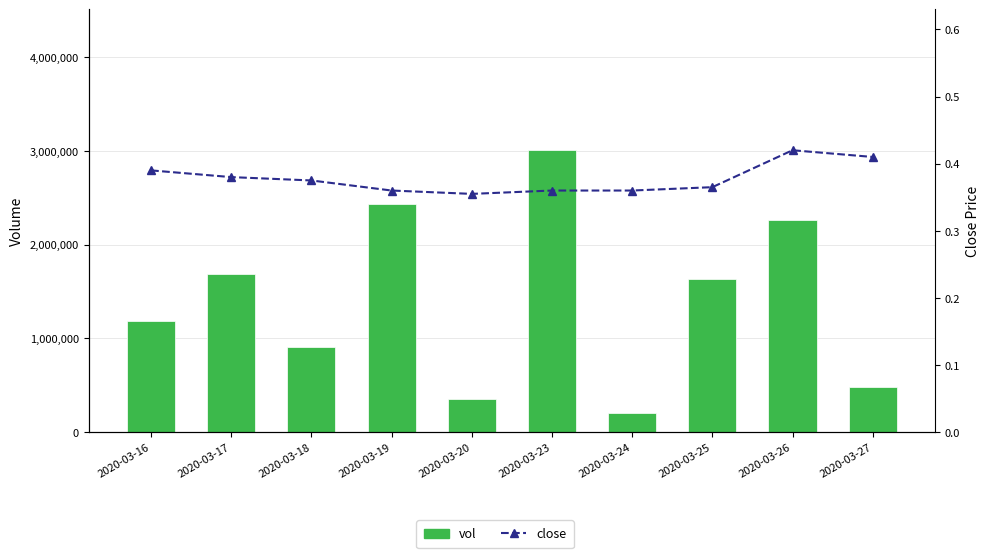

Which series has the largest total across all categories?

vol